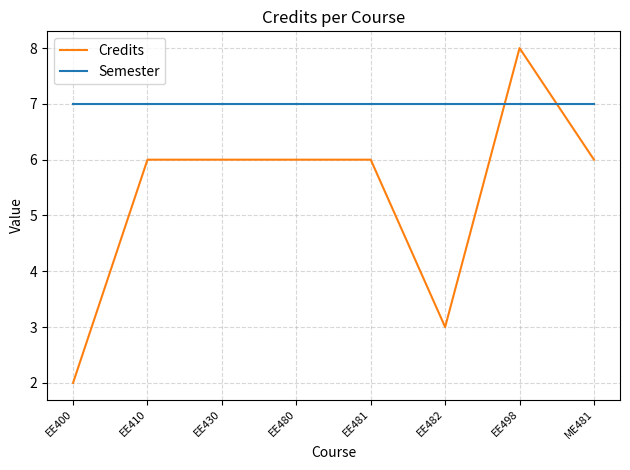

What position from the right is EE482?

3